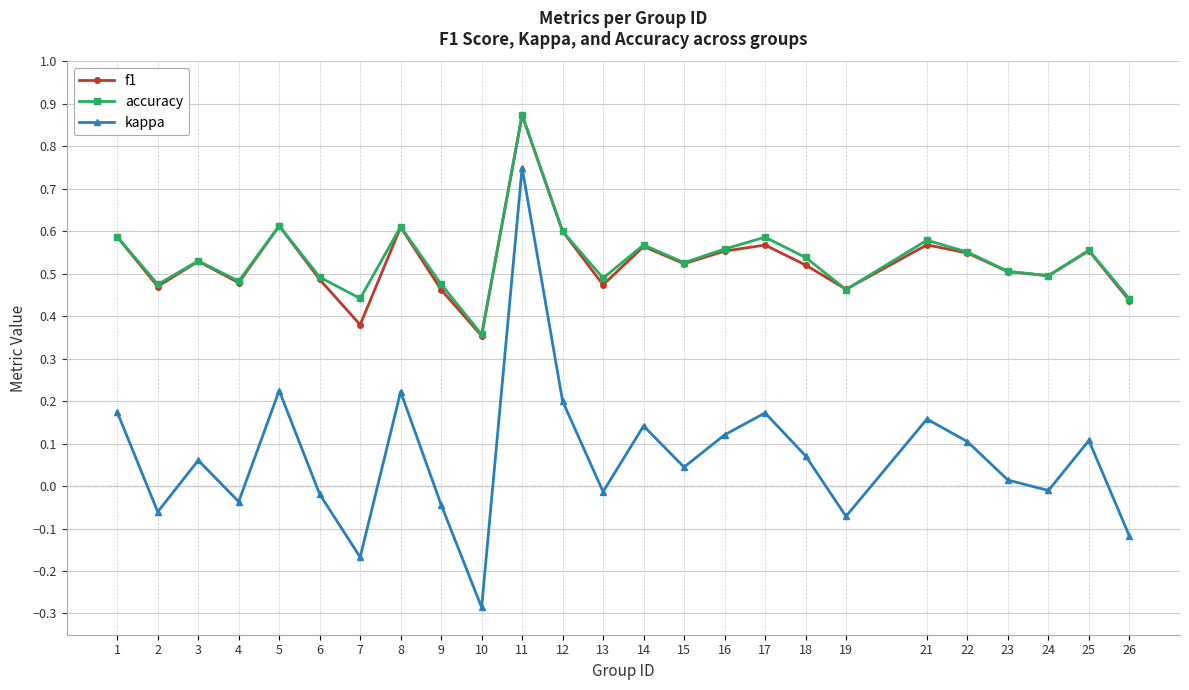

At which category is the sum across all series the highest?

11